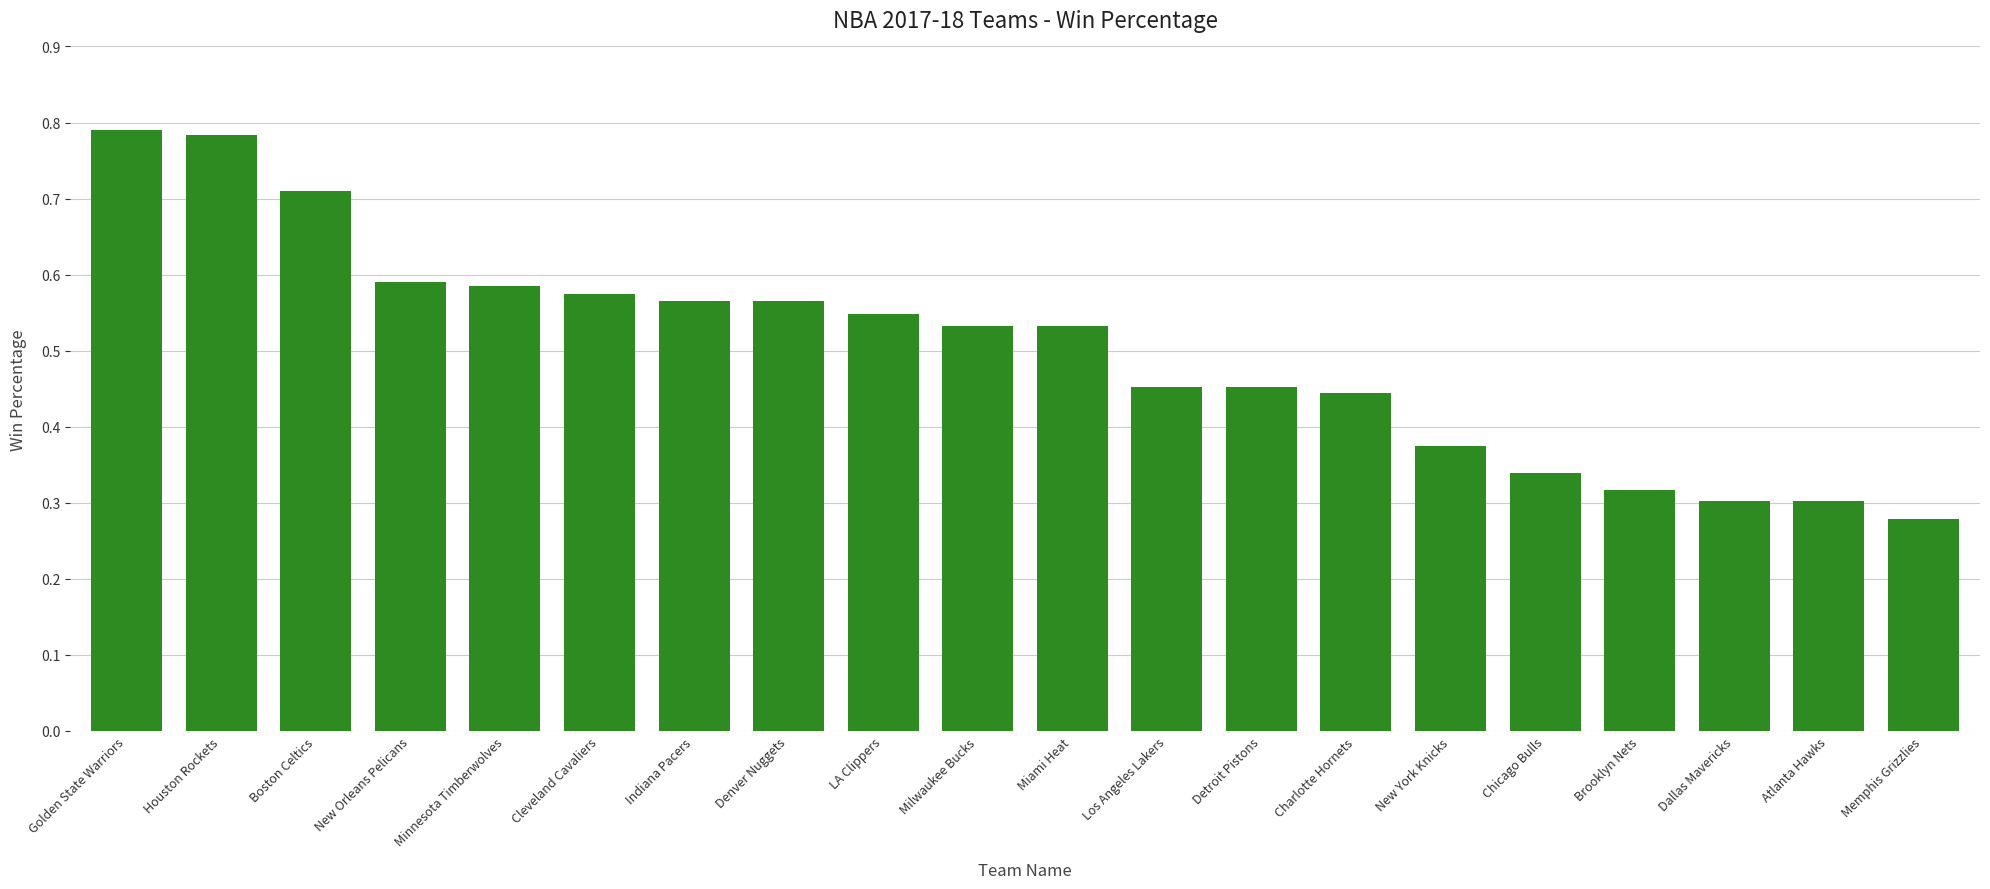

Which category has the lowest value across all series?

Memphis Grizzlies